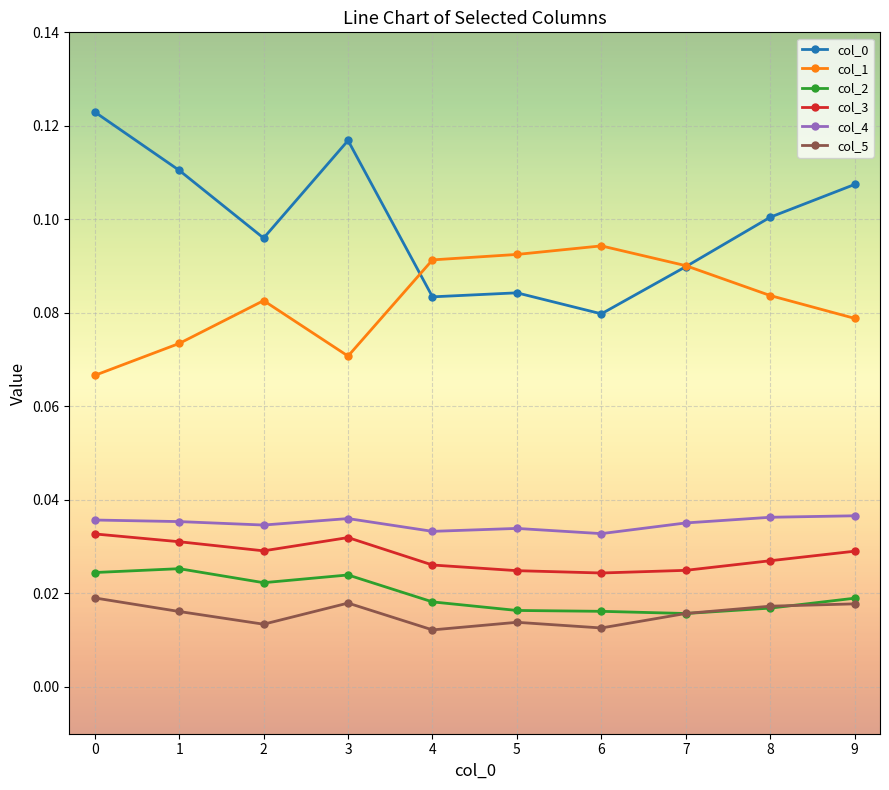

At which label is col_0 closest to 0?

6